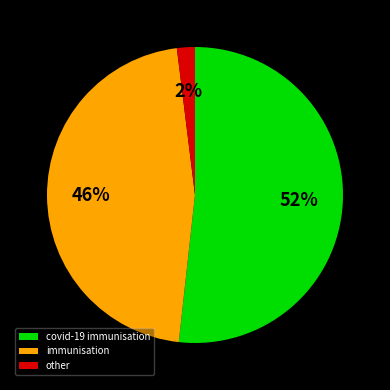

Count the number of slices in the pie.

3